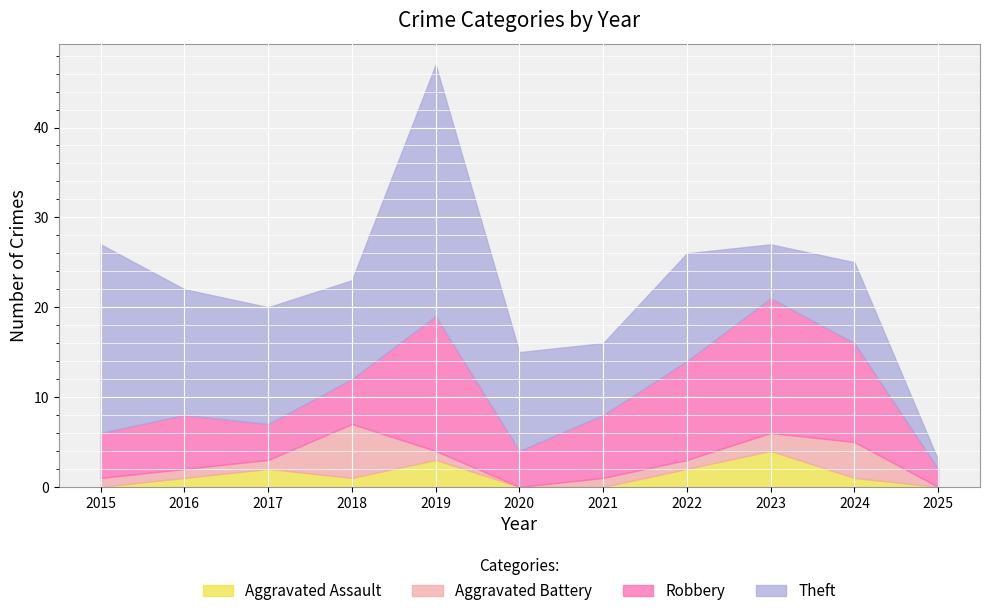

At which label does Aggravated Battery reach its minimum?

2020